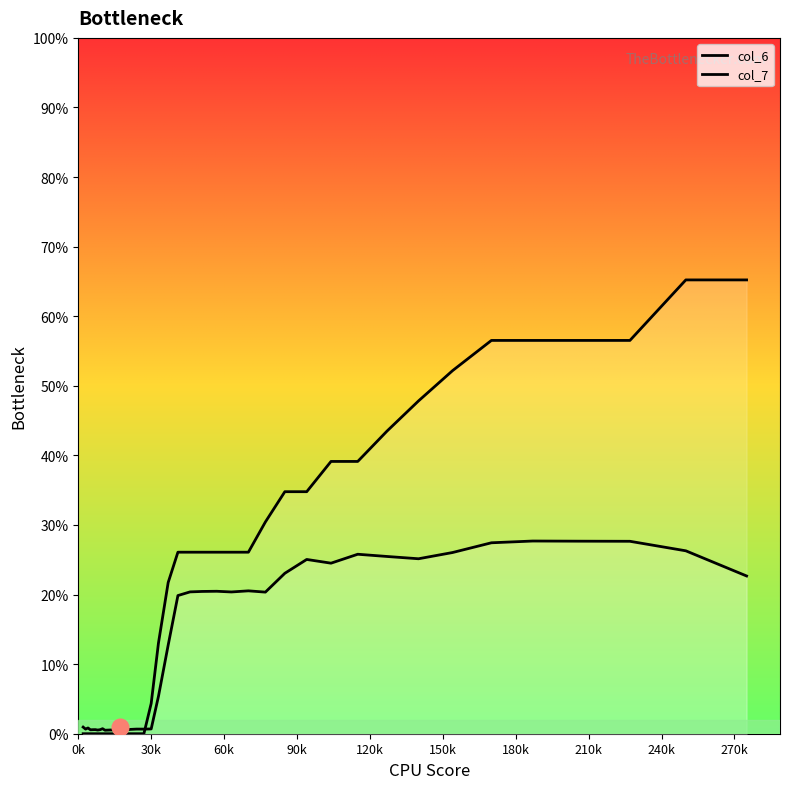

What is the average value of the col_7 series?

0.2